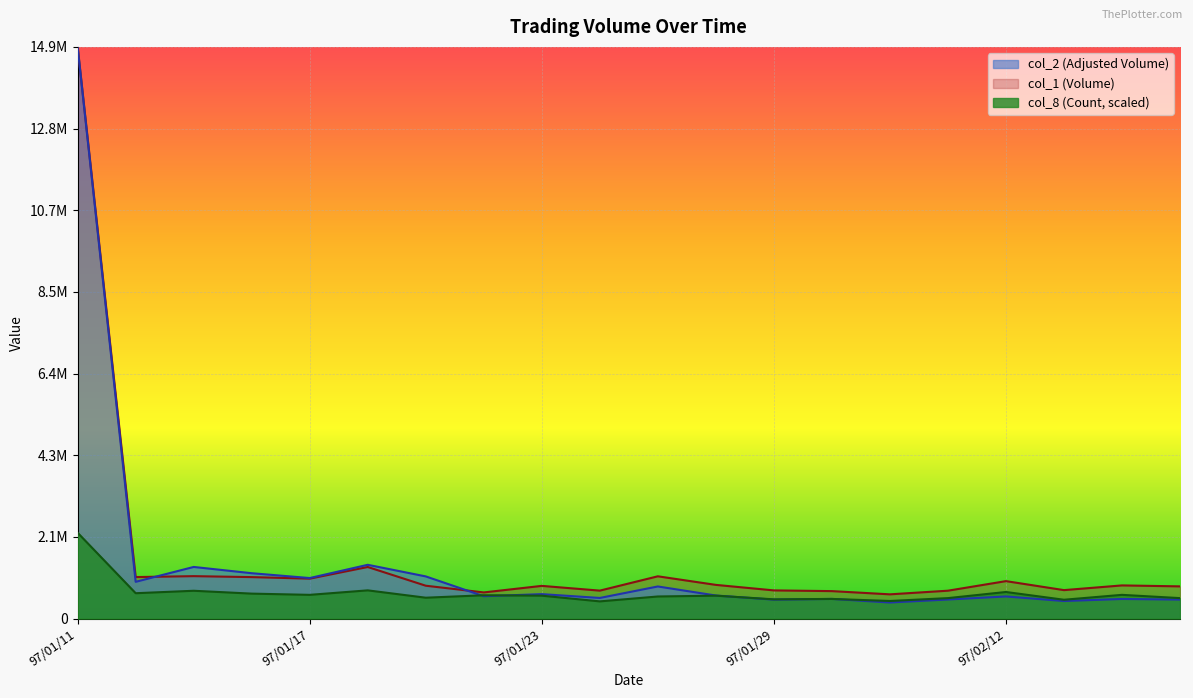

Between 97/01/15 and 97/01/17, which series saw the biggest shift?

col_2 (Adjusted Volume)